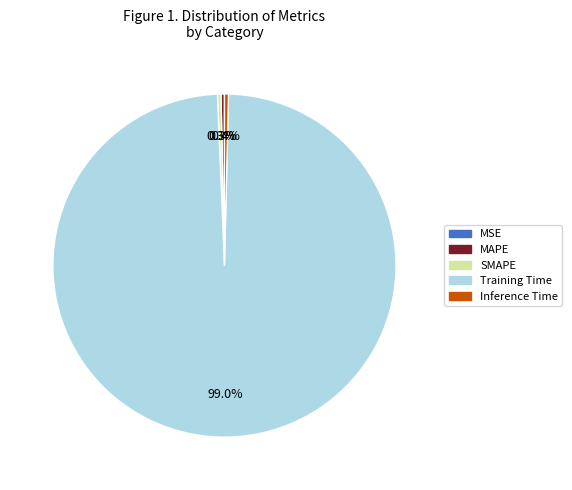

How much of the chart is everything except Inference Time?

99.6%